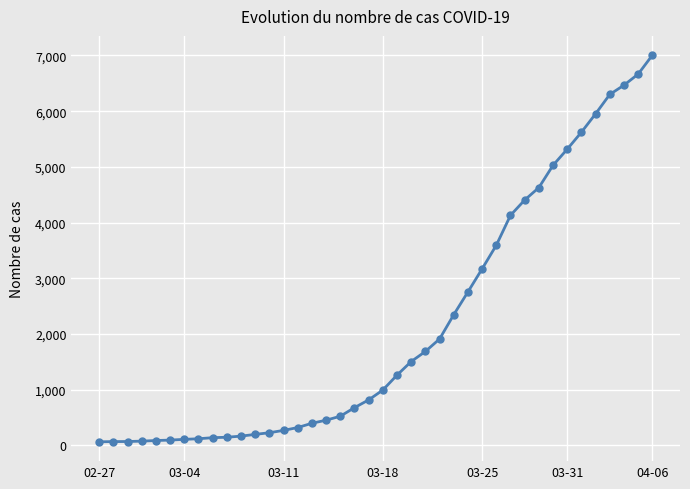

What is the difference between the maximum and minimum values?

6940